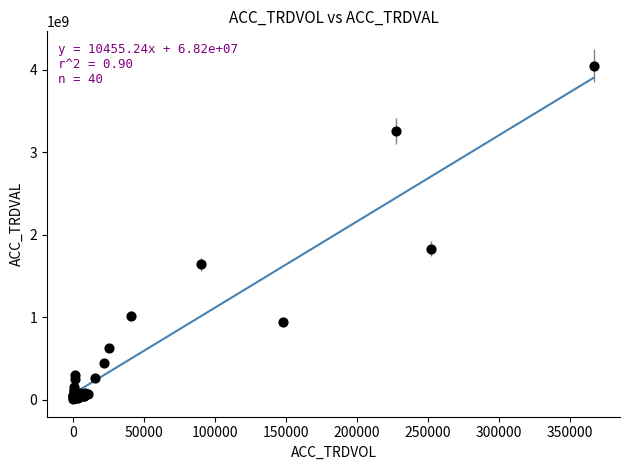

What Y value in the scatter plot is closest to 2028938000?

1829726000